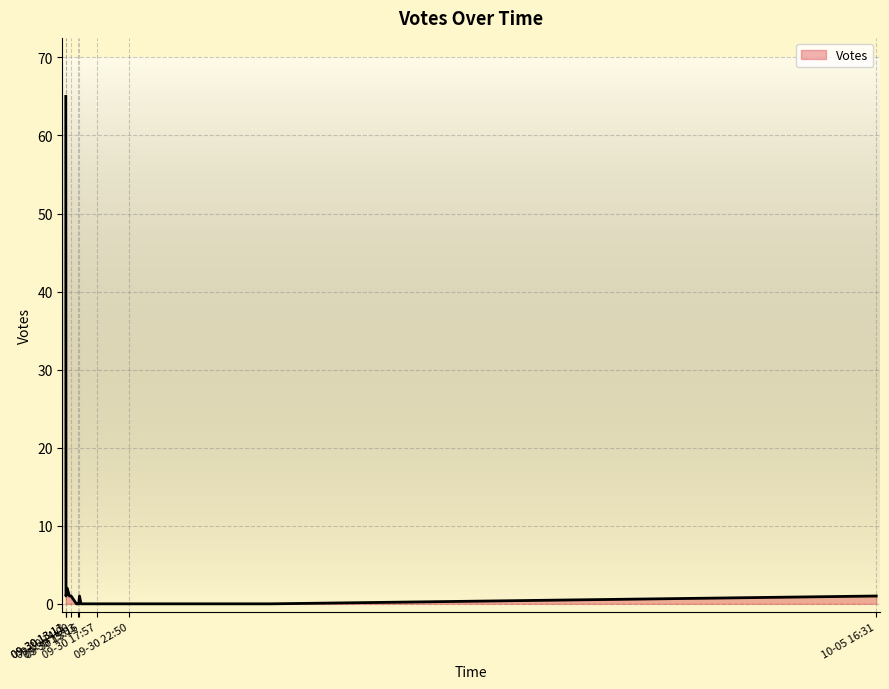

What is the average value?

4